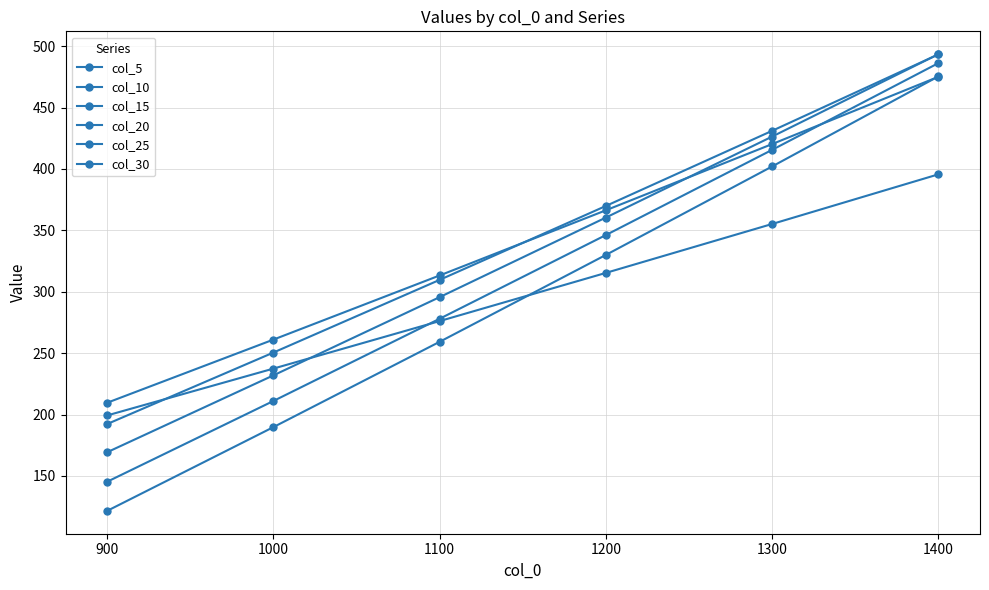

Rank the series by their maximum value, from highest to lowest.

col_20, col_15, col_25, col_30, col_10, col_5